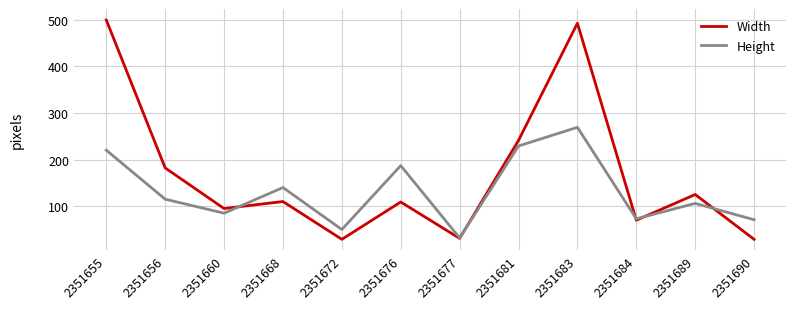

Count the number of data series in this chart.

2